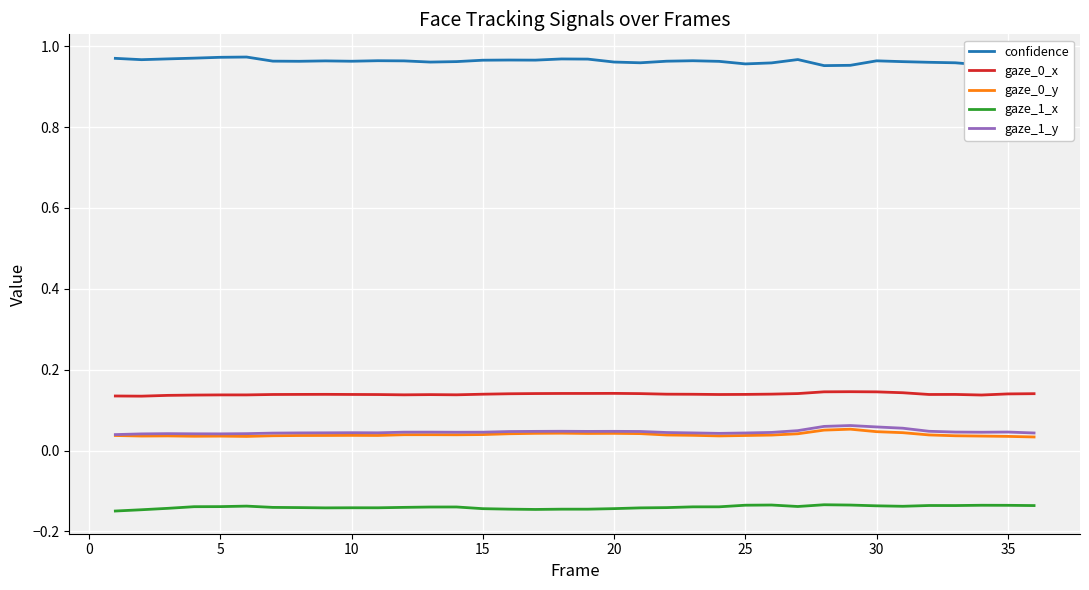

How many categories are shown in the chart?

36